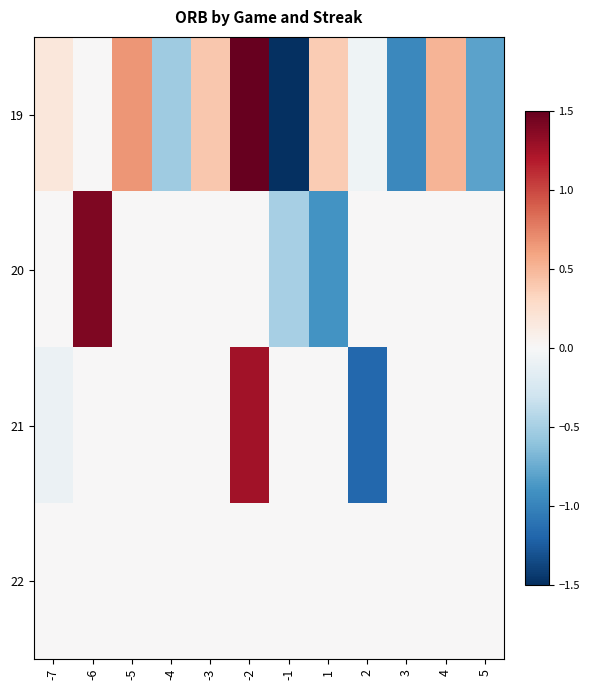

Between 1 and -5, which is larger?

-5